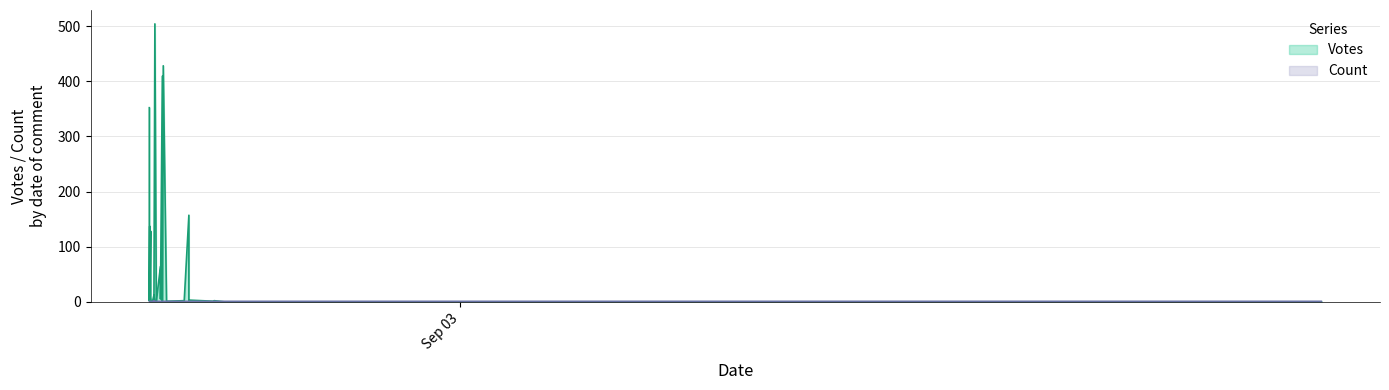

What is the highest value of the Votes series?

504